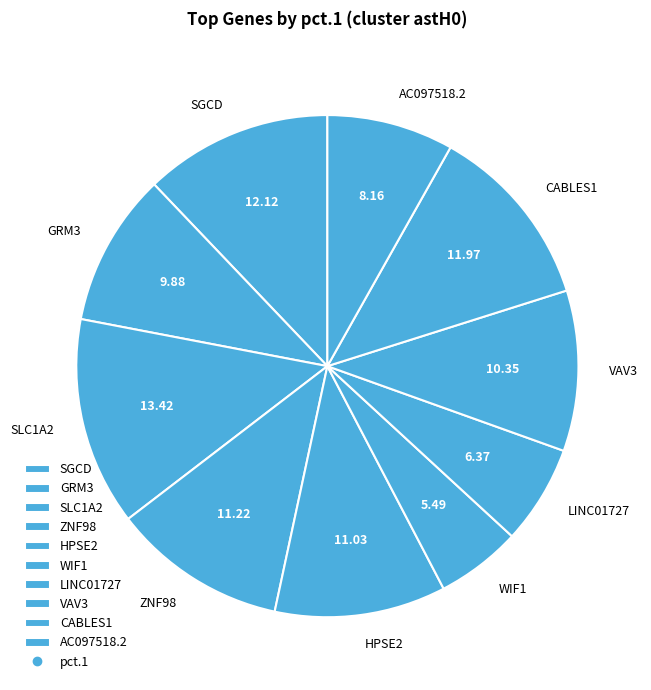

Which slice is the smallest?

WIF1